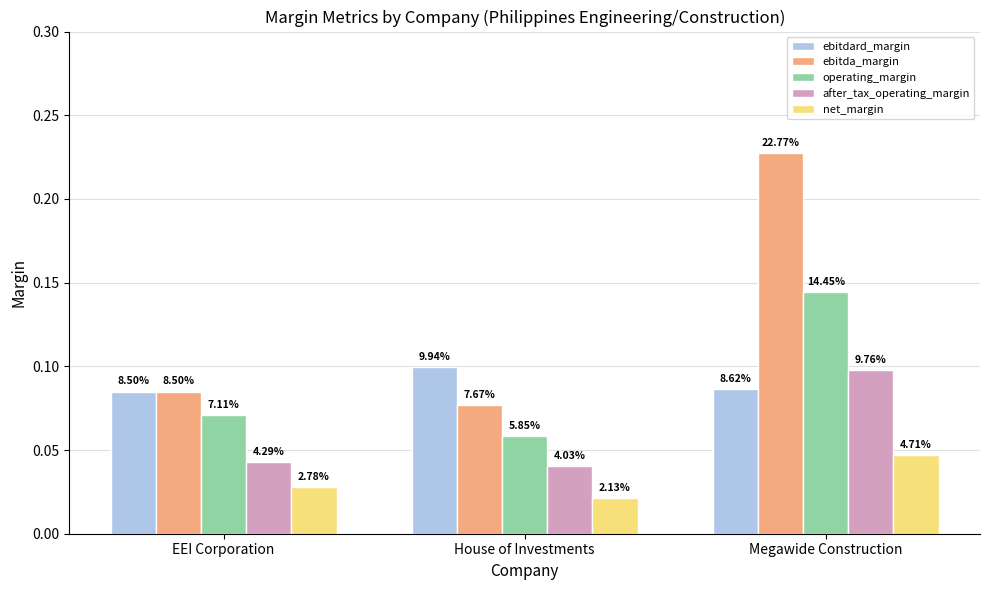

What is the average value of the ebitdard_margin series?

0.1